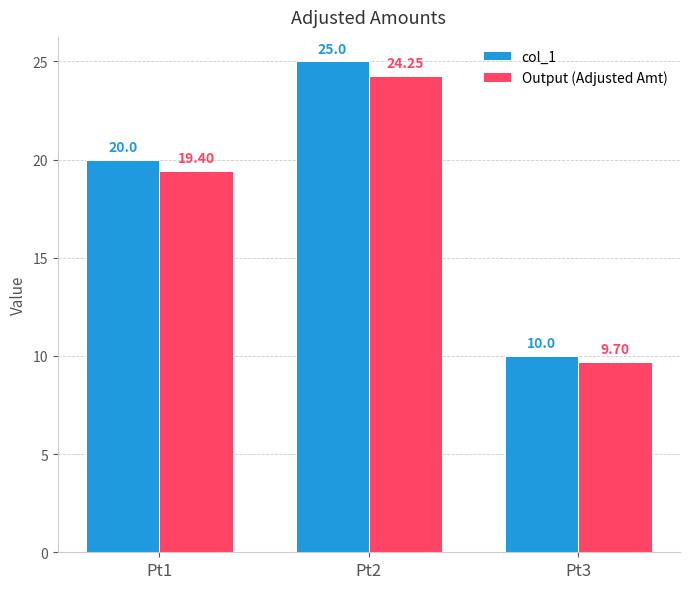

What is the average value of the Output (Adjusted Amt) series?

17.8